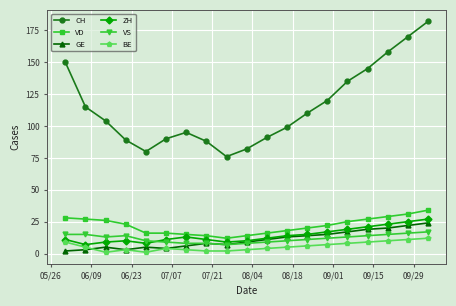

Which series has the largest range (max minus min)?

CH